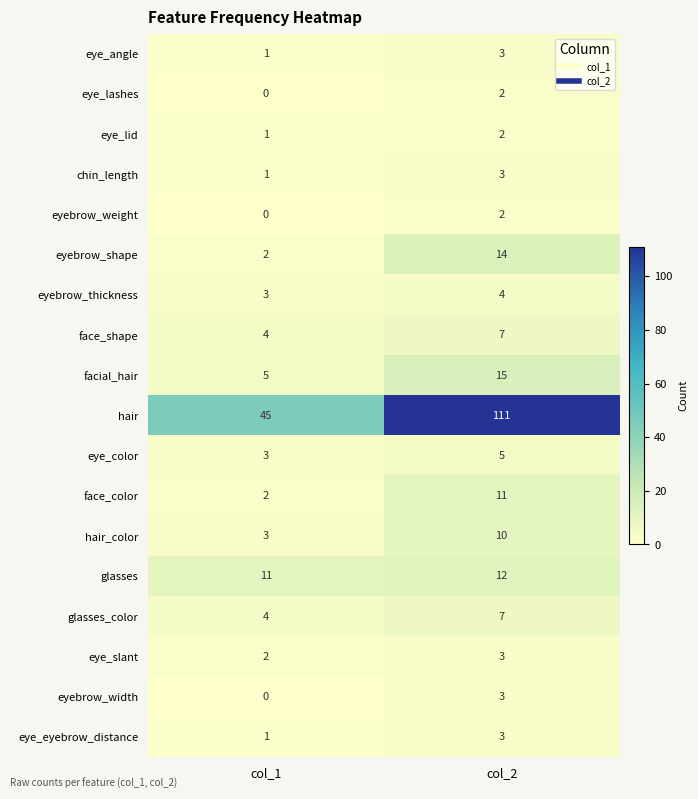

Where is eyebrow_width nearest to the value 1?

col_1